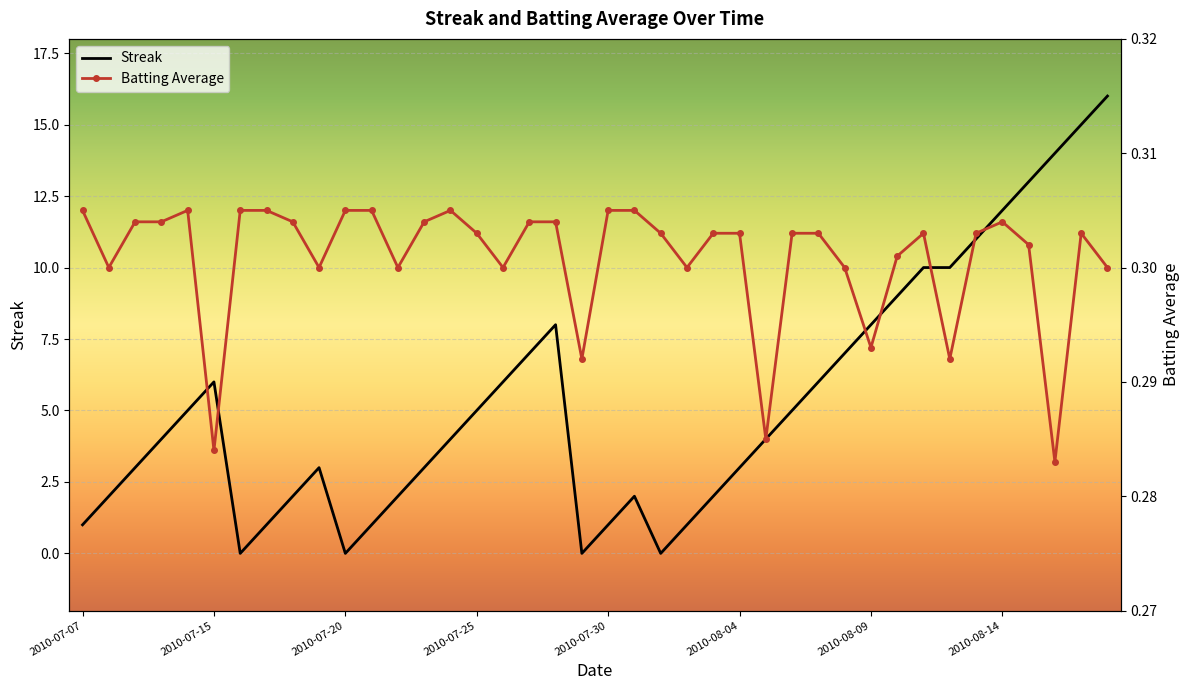

Count the Batting Average1 values in the range 0 to 1.

40